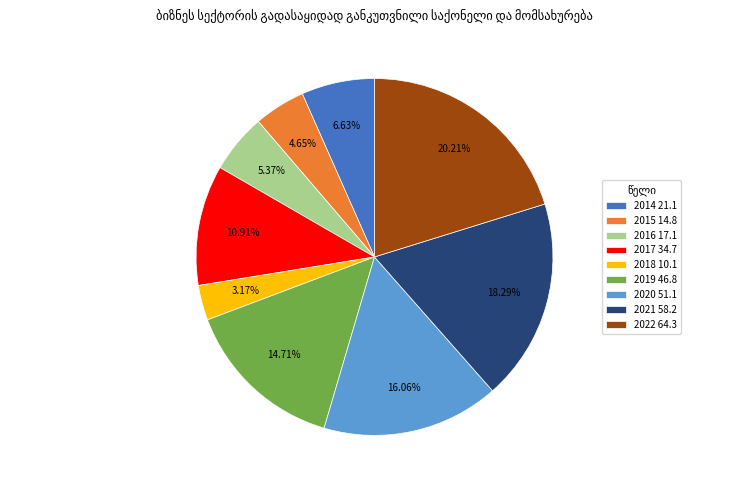

What percentage is the 2016 slice, to the nearest percent?

5%